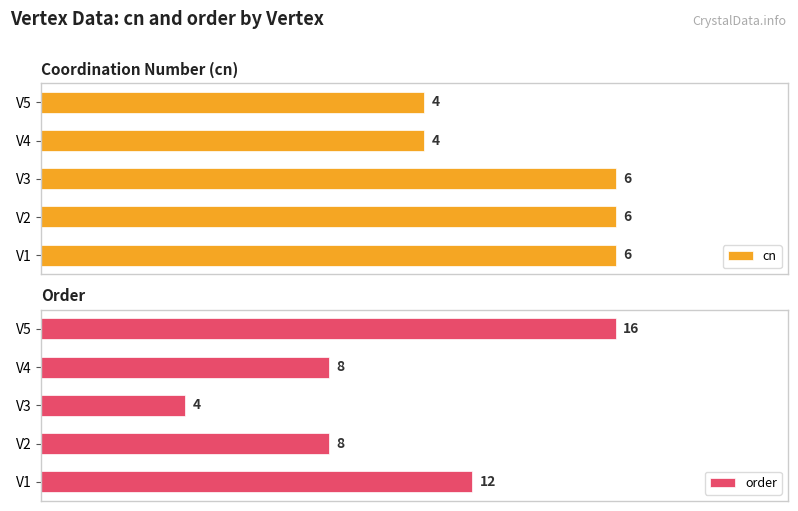

At how many categories does at least one series exceed 6?

4